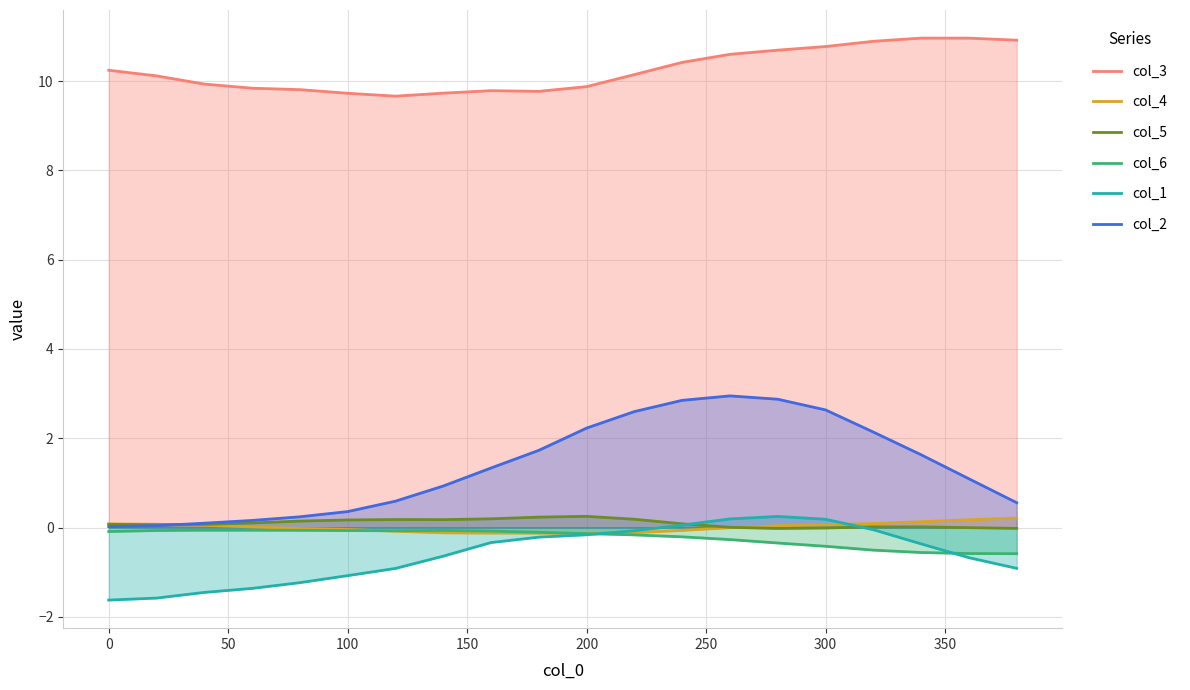

How many series are shown in this chart?

6